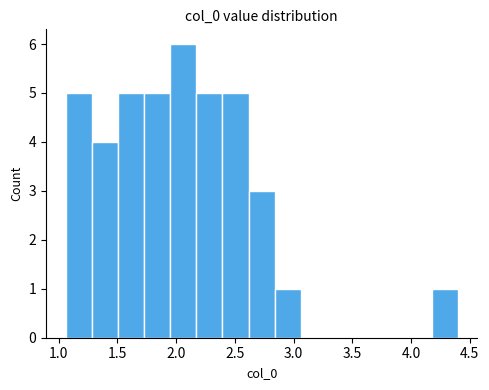

What is the height of the bar covering 2.60 to 2.85 on the x-axis? Neither the bar edges nor the heights are printed on the chart, so give them approximately, as read against the axes.

3